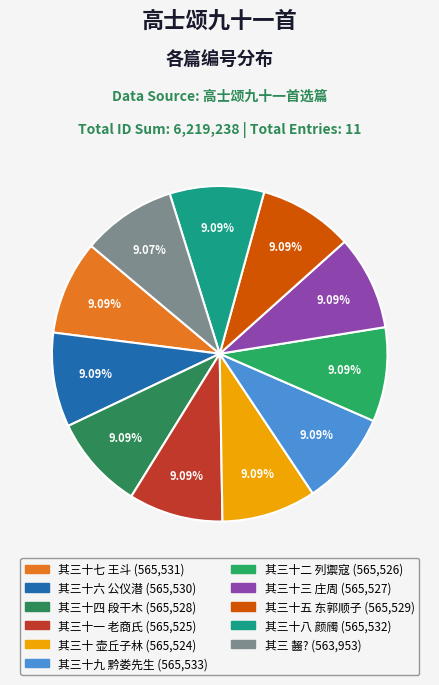

Rank the categories by value from highest to lowest.

其三十九 黔娄先生, 其三十八 颜斶, 其三十七 王斗, 其三十六 公仪潜, 其三十五 东郭顺子, 其三十四 段干木, 其三十三 庄周, 其三十二 列禦寇, 其三十一 老商氏, 其三十 壶丘子林, 其三 齧?